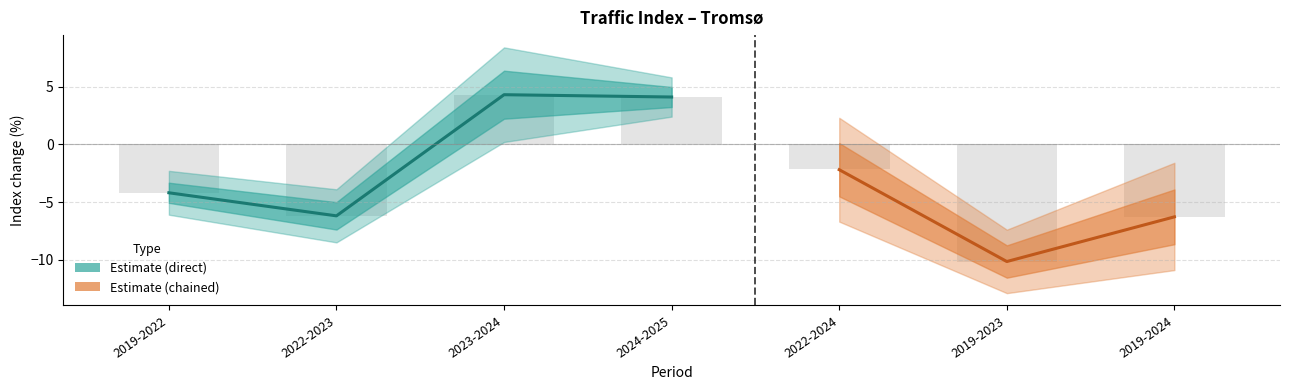

What is the minimum value shown in the chart?

-12.9